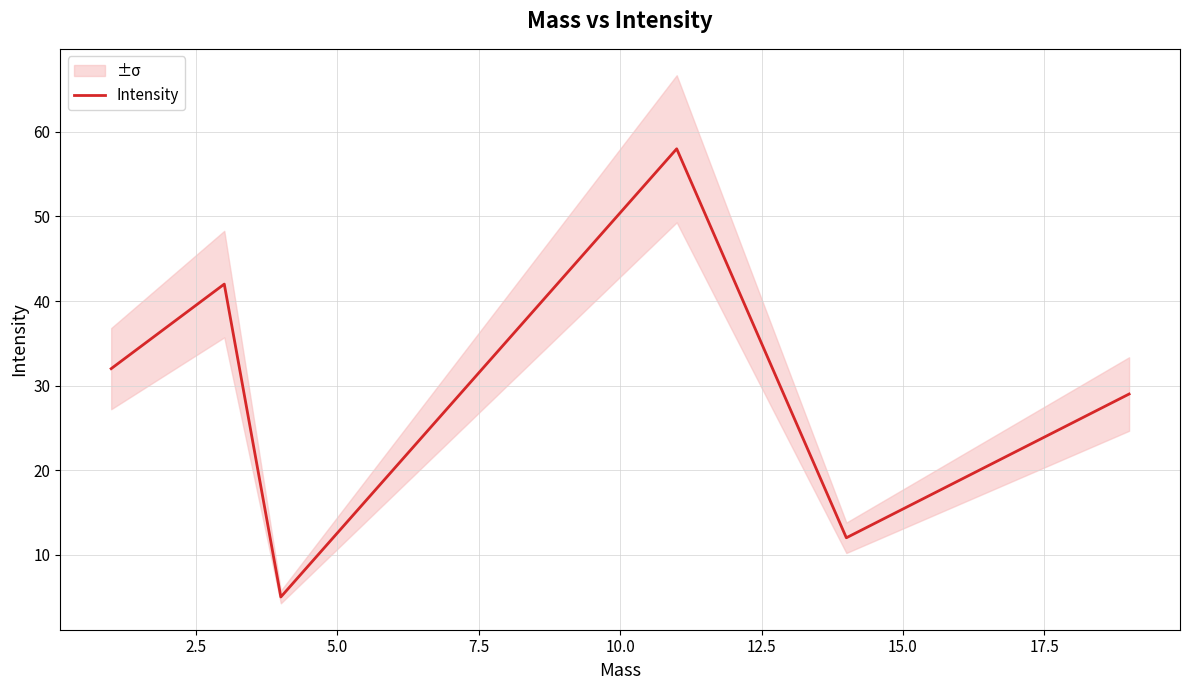

What is the sum of all values?

178